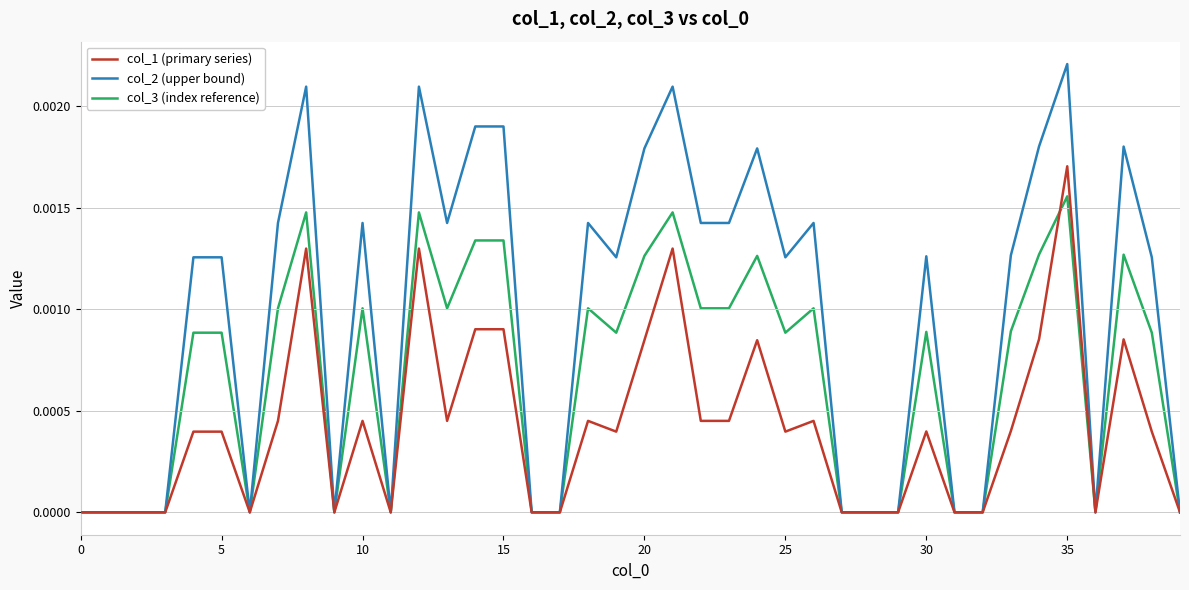

How many lines are shown in the chart?

3